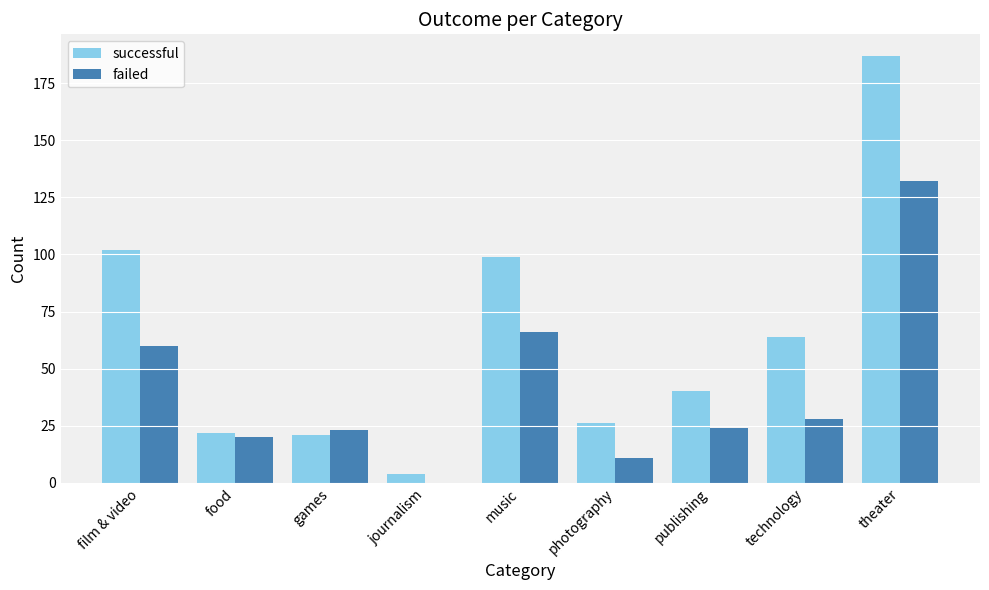

Which series has the largest total across all categories?

successful